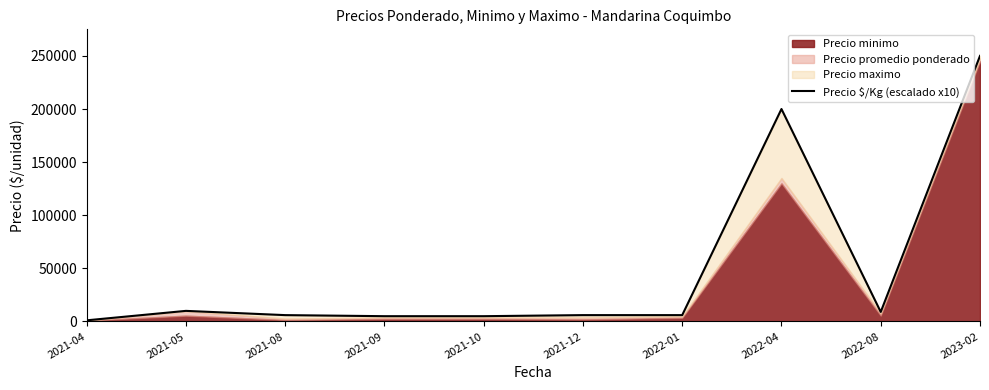

Does the chart have visible grid lines?

No